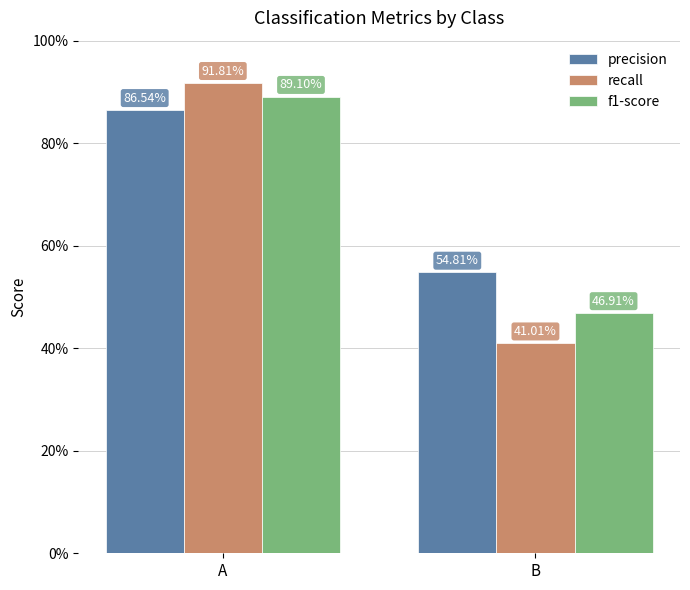

What is the average value of the precision series?

0.7